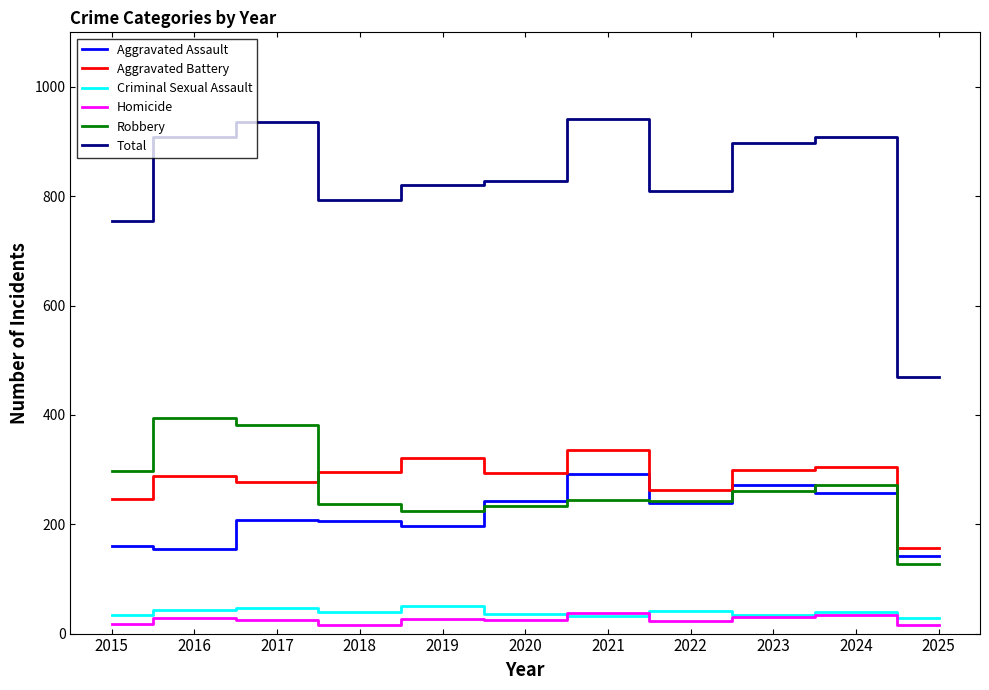

What are all the series names shown in the legend?

Aggravated Assault, Aggravated Battery, Criminal Sexual Assault, Homicide, Robbery, Total